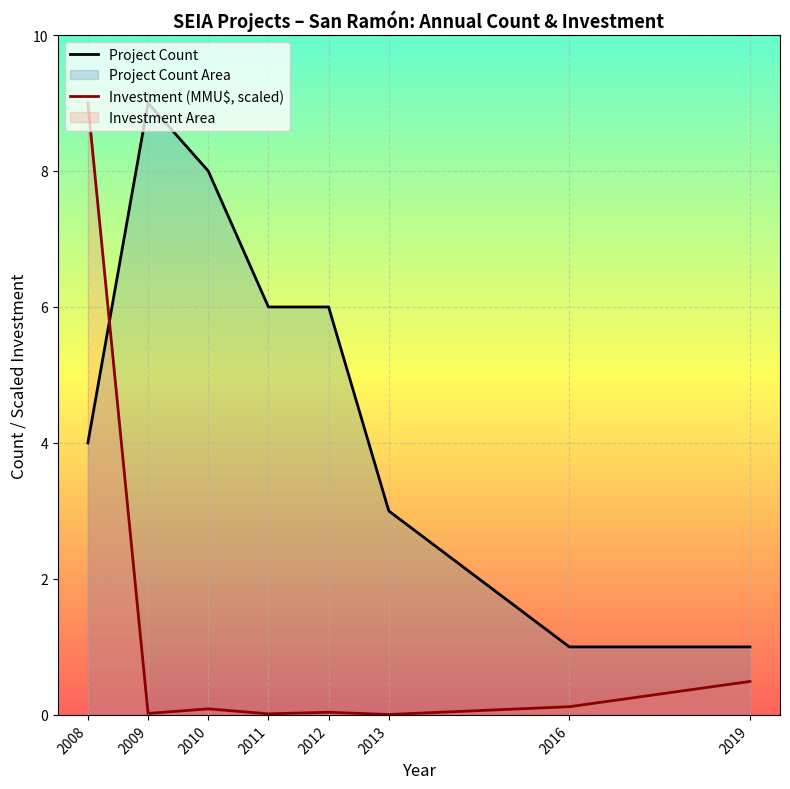

What is the sum of all Project Count values?

38.0